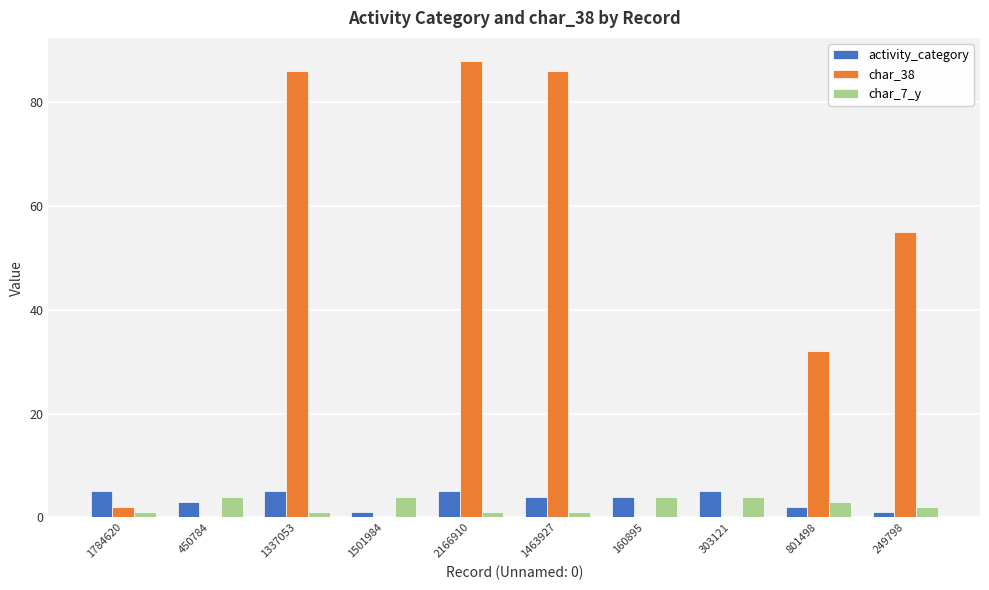

Which series has the largest total across all categories?

char_38